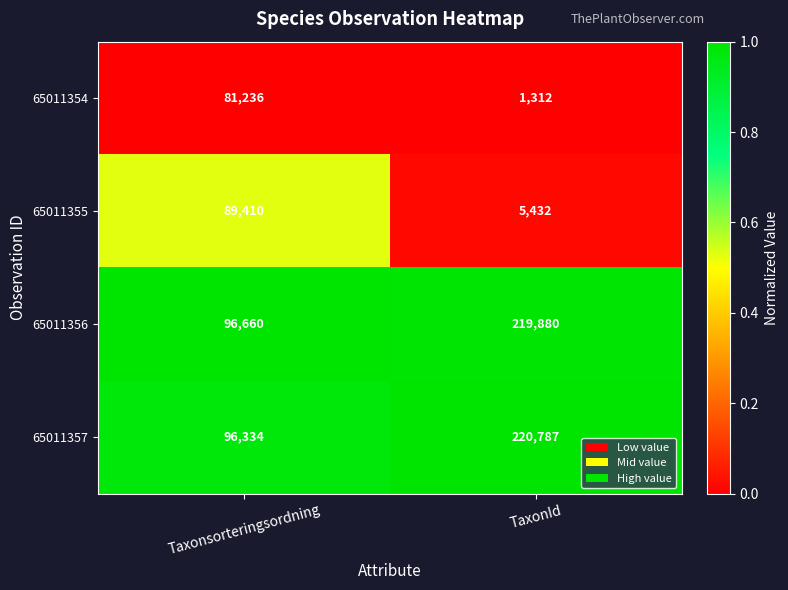

Rank the series by their maximum value, from highest to lowest.

65011357, 65011356, 65011355, 65011354